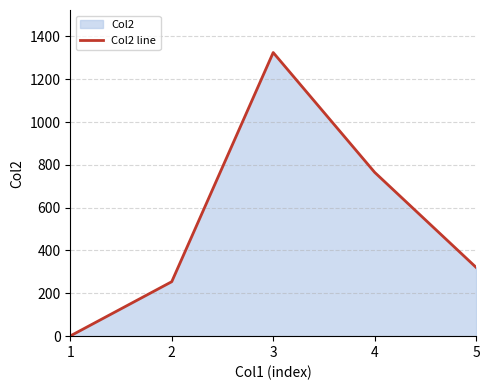

What is the maximum value shown in the chart?

1324.4